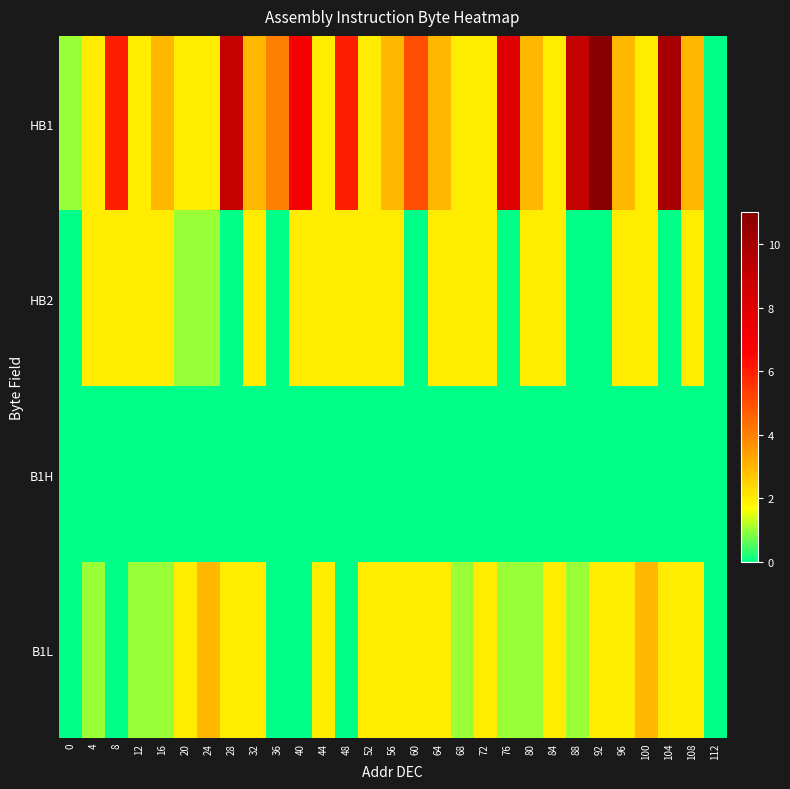

Count the number of data series in this chart.

4